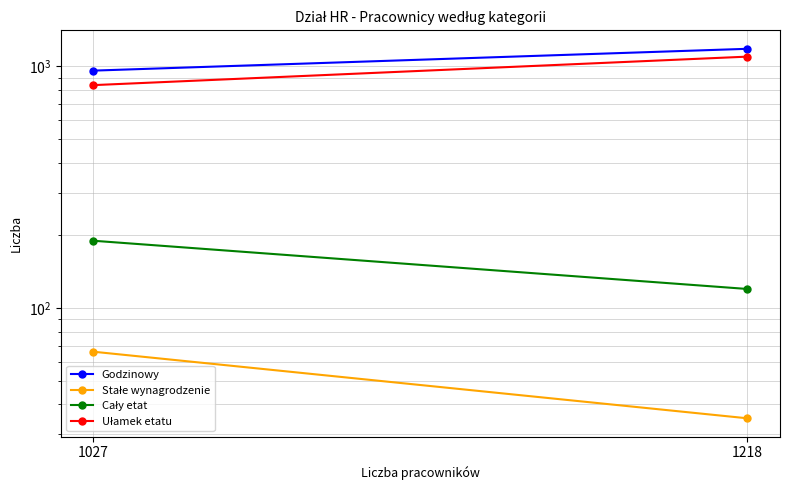

What value does the Ułamek etatu series have at 1027, to the nearest 50?

850